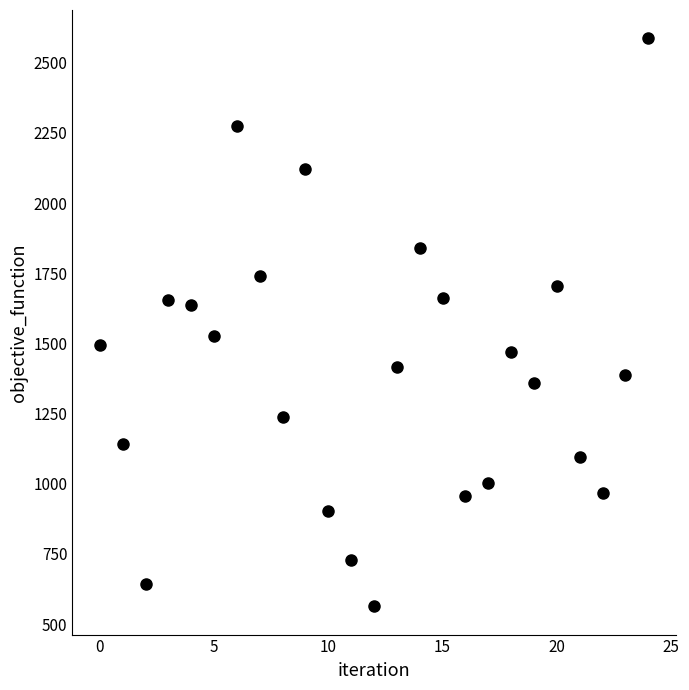

What is the range of Y values (max minus min)?

2022.8